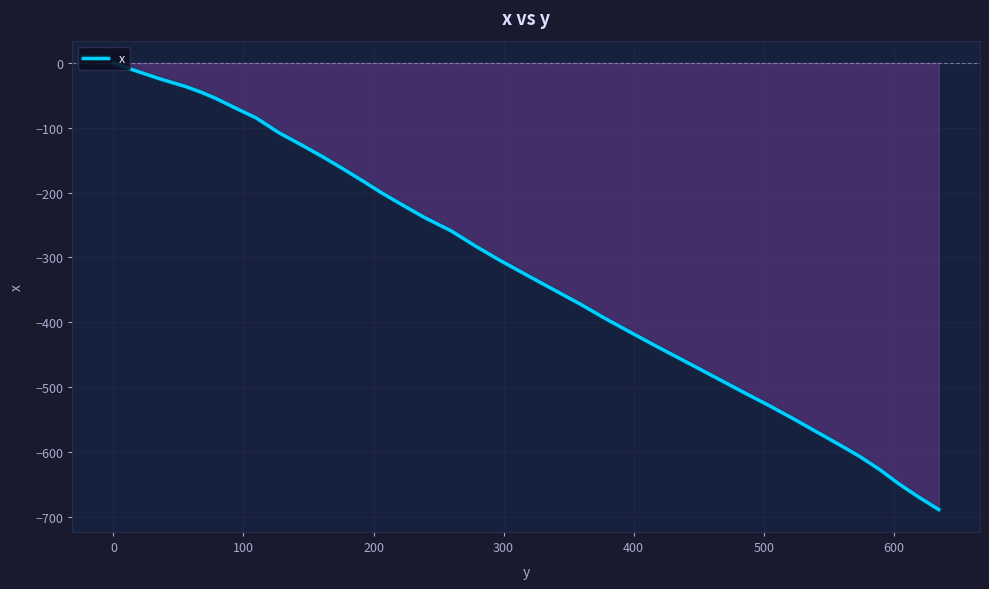

How many values exceed -282?

19